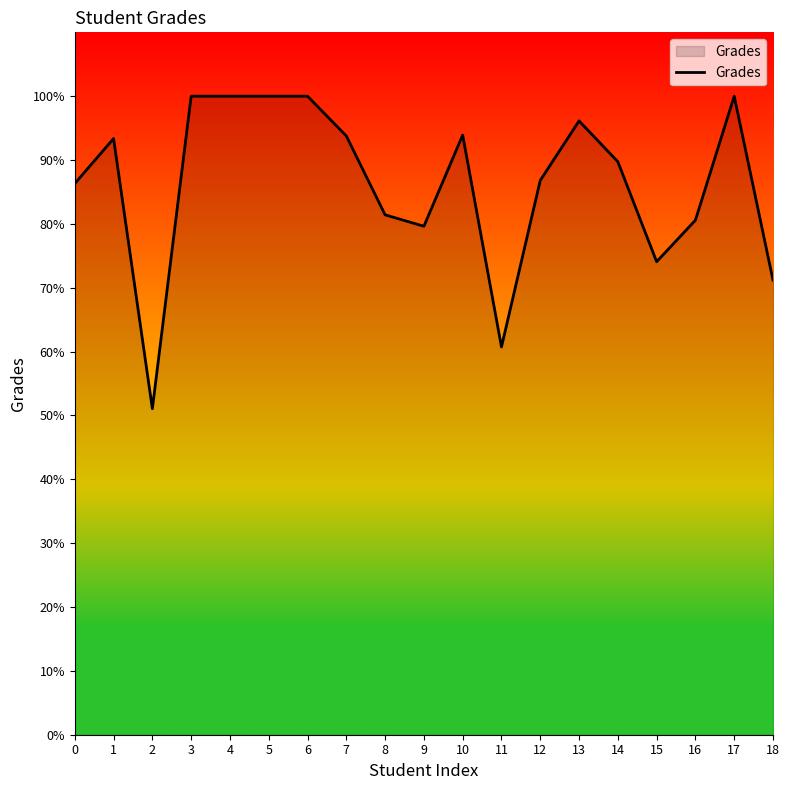

The value at 14 is 89.7. True or false?

True